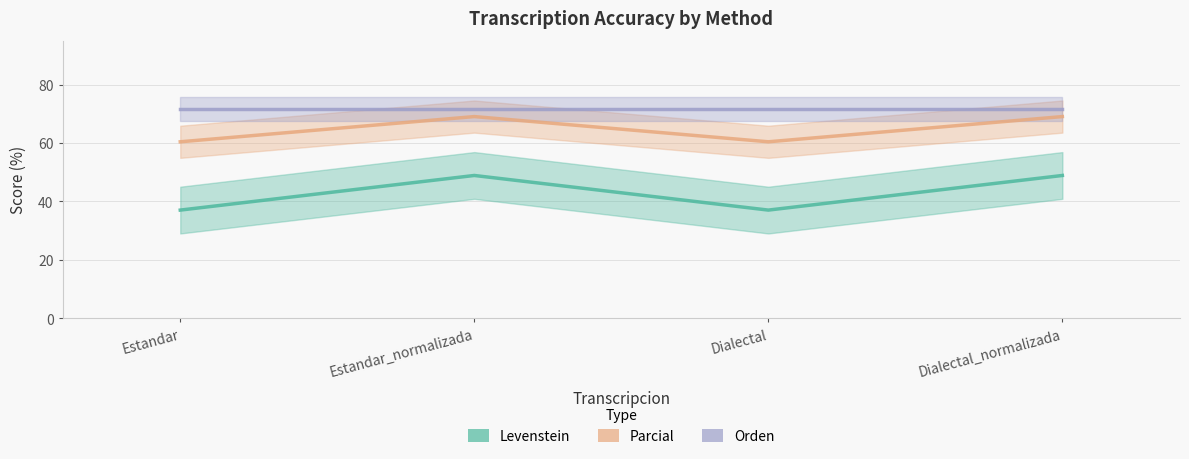

At which category is the sum across all series the highest?

Estandar_normalizada